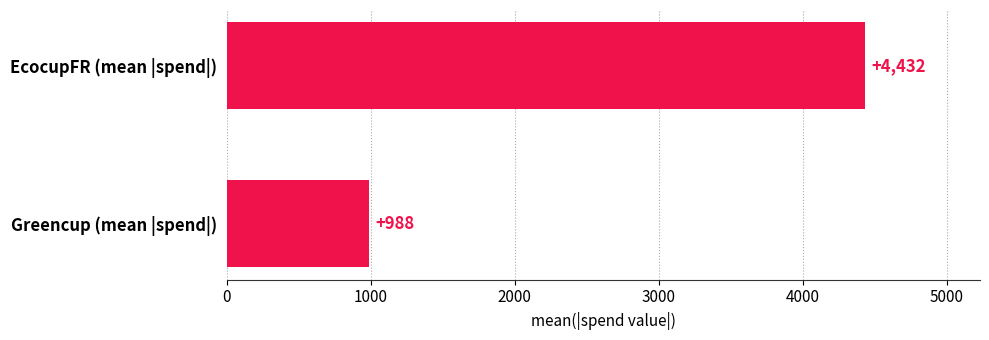

Which label corresponds to the largest value in the chart?

EcocupFR (mean |spend|)